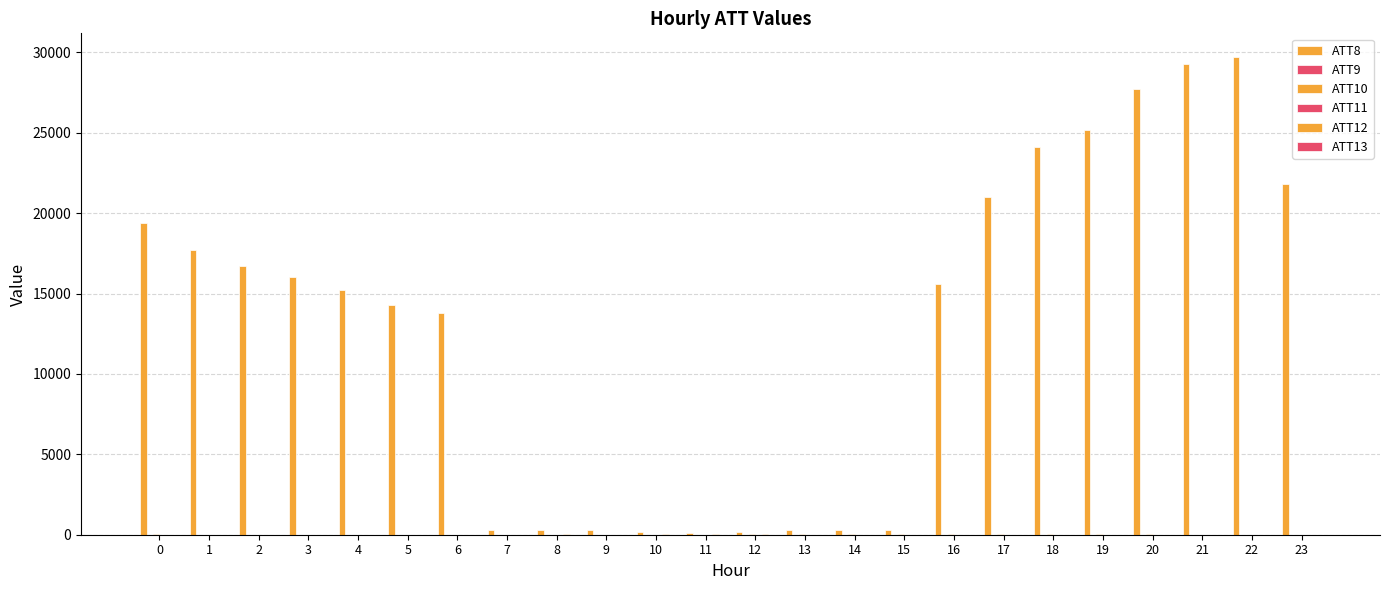

What is the minimum value shown in the chart?

0.8